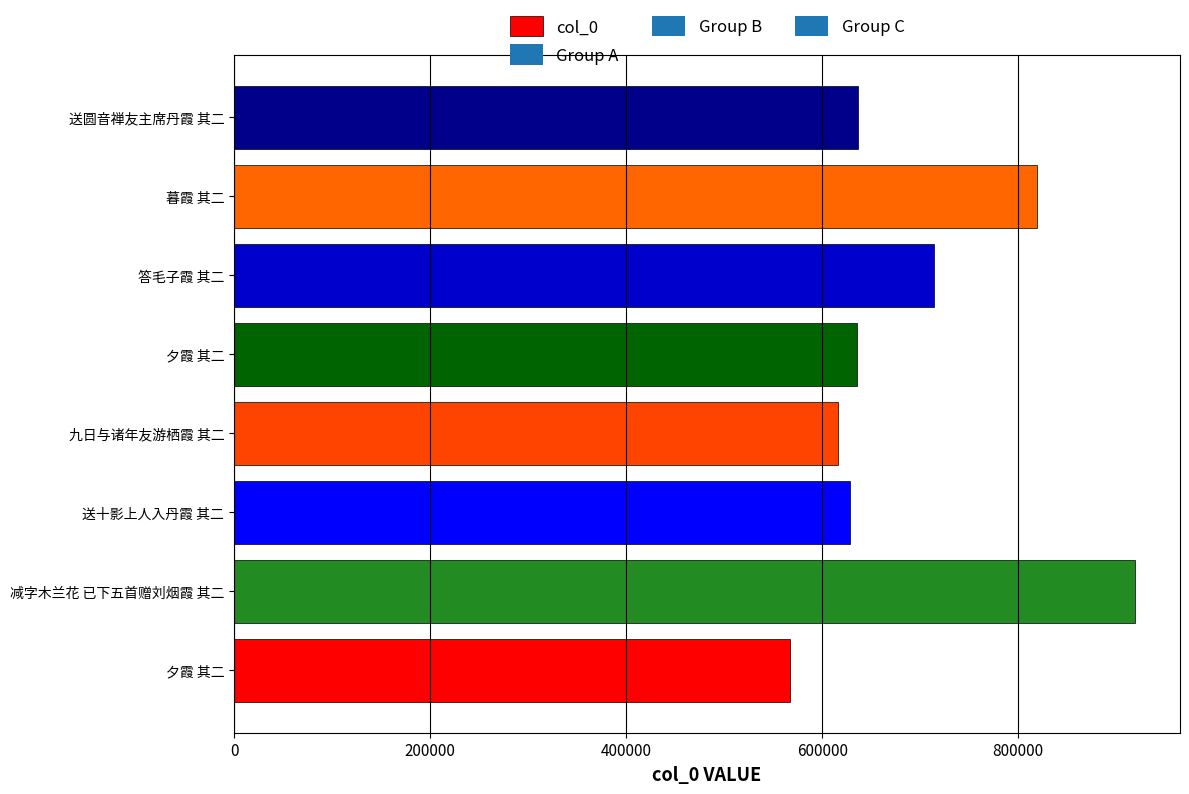

Count the number of categories in the chart.

8